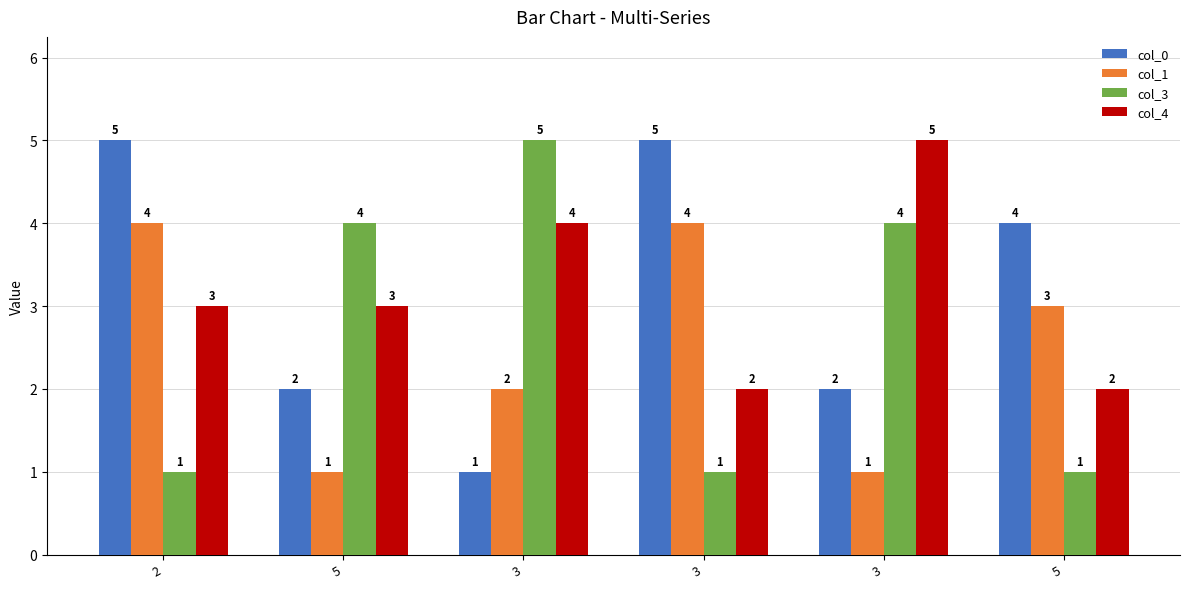

What is the label of the 4th bar from the left?

3